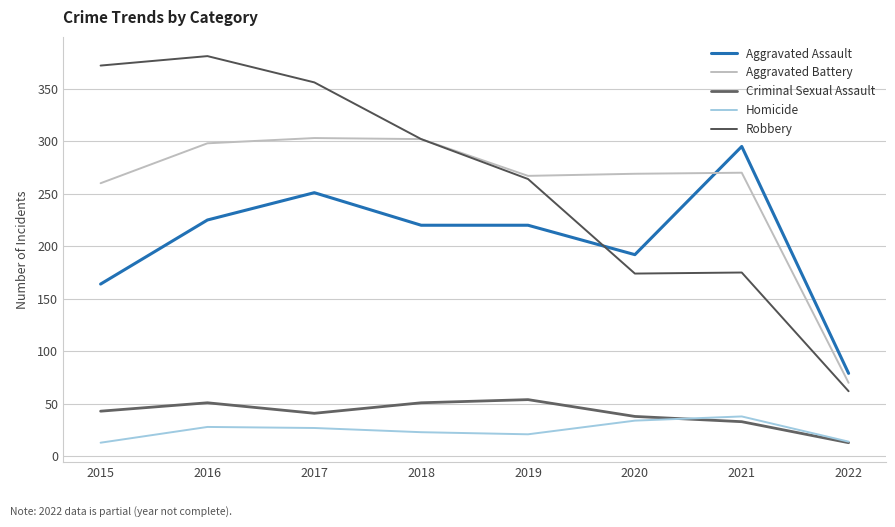

What is the minimum value for Homicide?

13